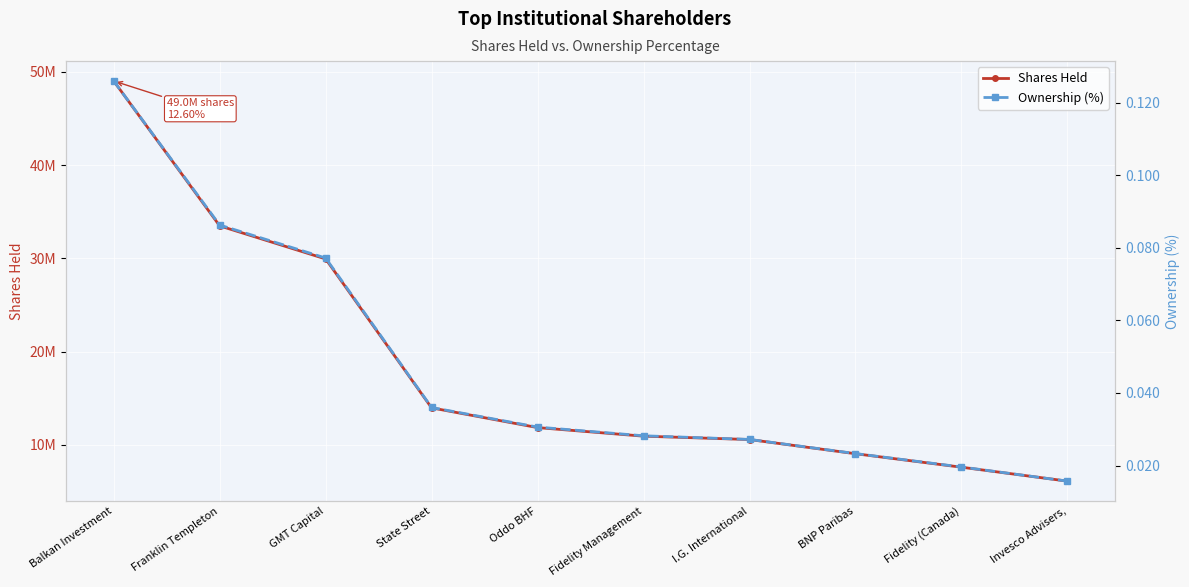

Reading left to right, transcribe all the data shown in this chart.

Shares Held: Balkan Investment=49016821.0	Franklin Templeton=33483100.0	GMT Capital=29935682.0	State Street=13963702.0	Oddo BHF=11848052.0	Fidelity Management=10928066.0	I.G. International=10567654.0	BNP Paribas=9045973.0	Fidelity (Canada)=7600000.0	Invesco Advisers,=6106323.0
Ownership (%): Balkan Investment=0.1	Franklin Templeton=0.1	GMT Capital=0.1	State Street=0.0	Oddo BHF=0.0	Fidelity Management=0.0	I.G. International=0.0	BNP Paribas=0.0	Fidelity (Canada)=0.0	Invesco Advisers,=0.0